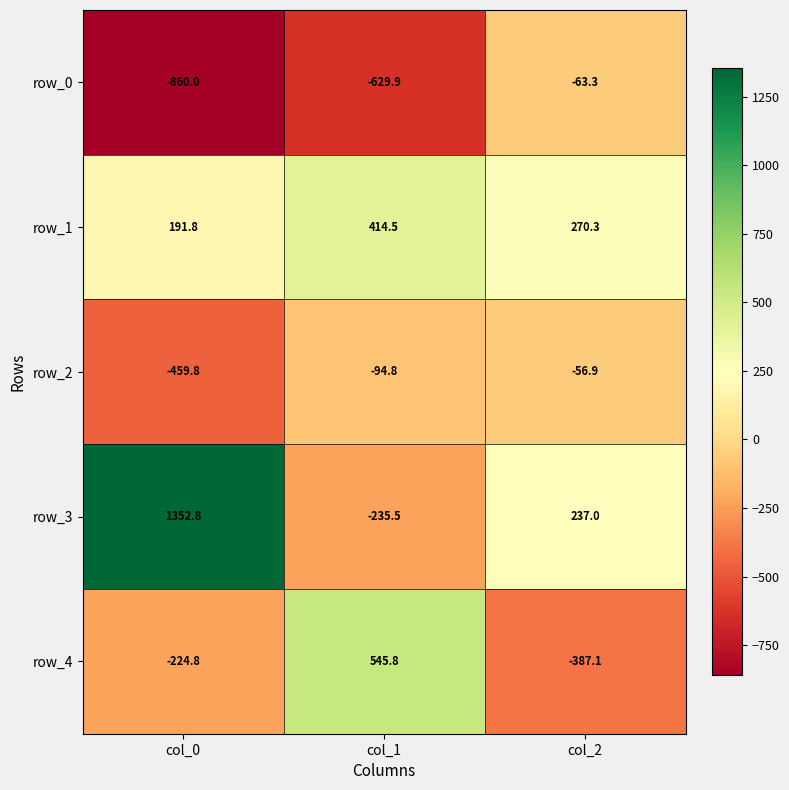

Reading right to left, list all the values displayed in this chart.

row_0: col_2=-63.3	col_1=-629.9	col_0=-860.0
row_1: col_2=270.3	col_1=414.5	col_0=191.8
row_2: col_2=-56.9	col_1=-94.8	col_0=-459.8
row_3: col_2=237.0	col_1=-235.5	col_0=1352.8
row_4: col_2=-387.1	col_1=545.8	col_0=-224.8